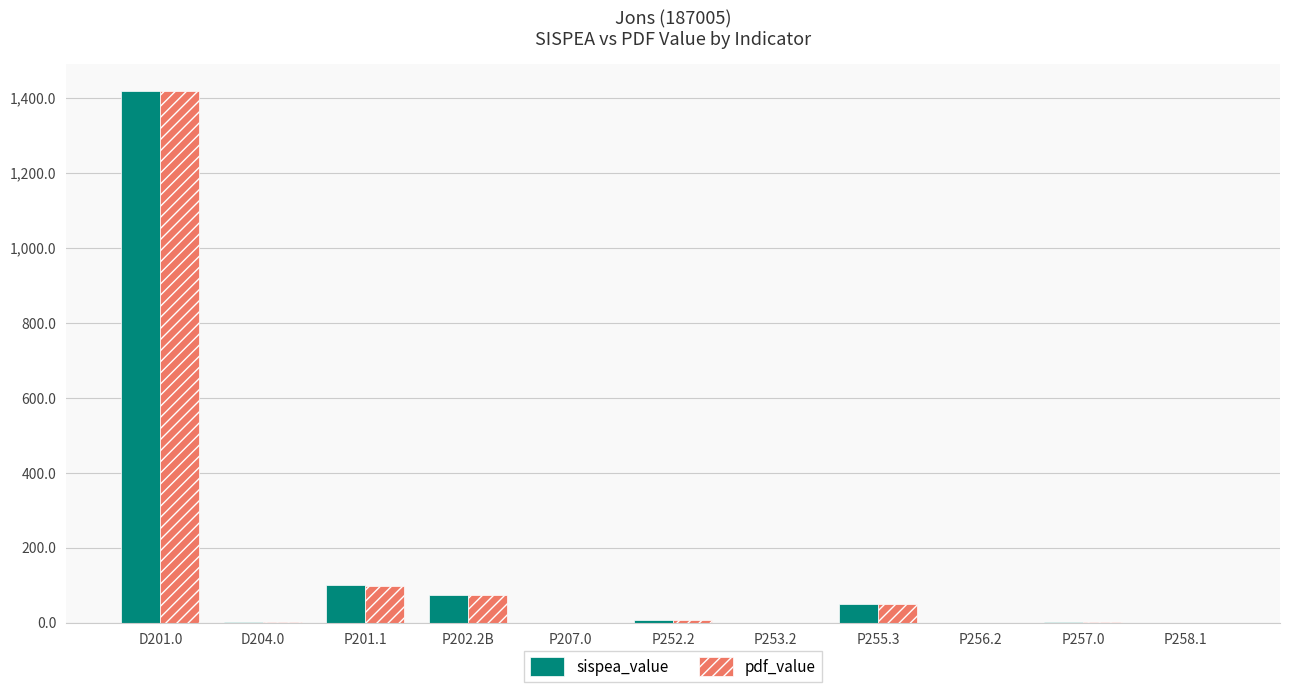

Are the bars horizontal?

No